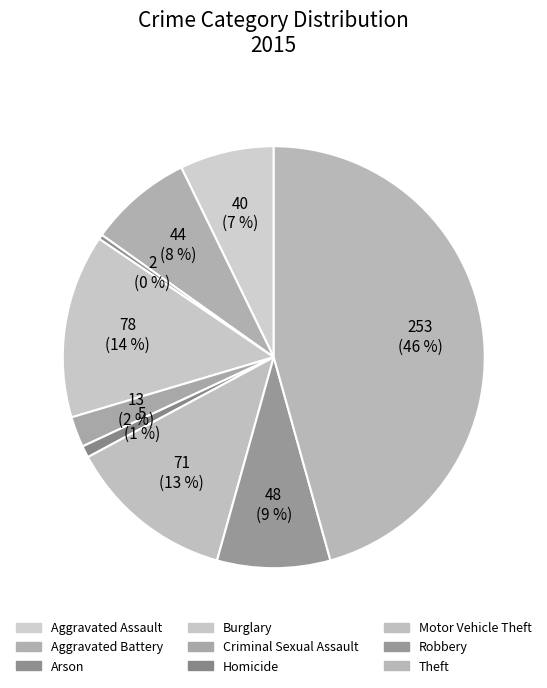

Is it true that Aggravated Battery is 8% of the pie?

True